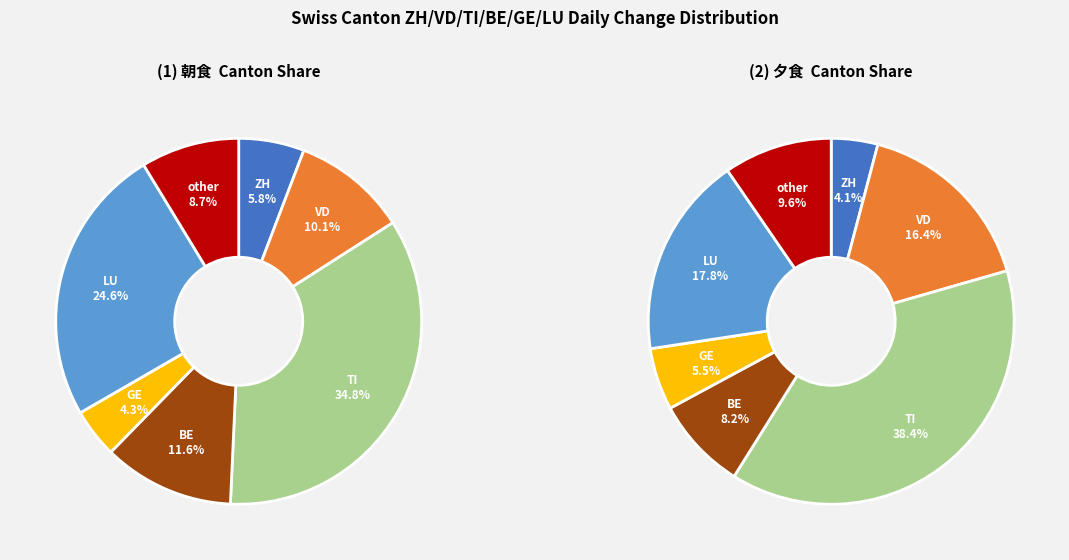

The 2020-06-29 slice represents 28% of the pie. True or false?

False